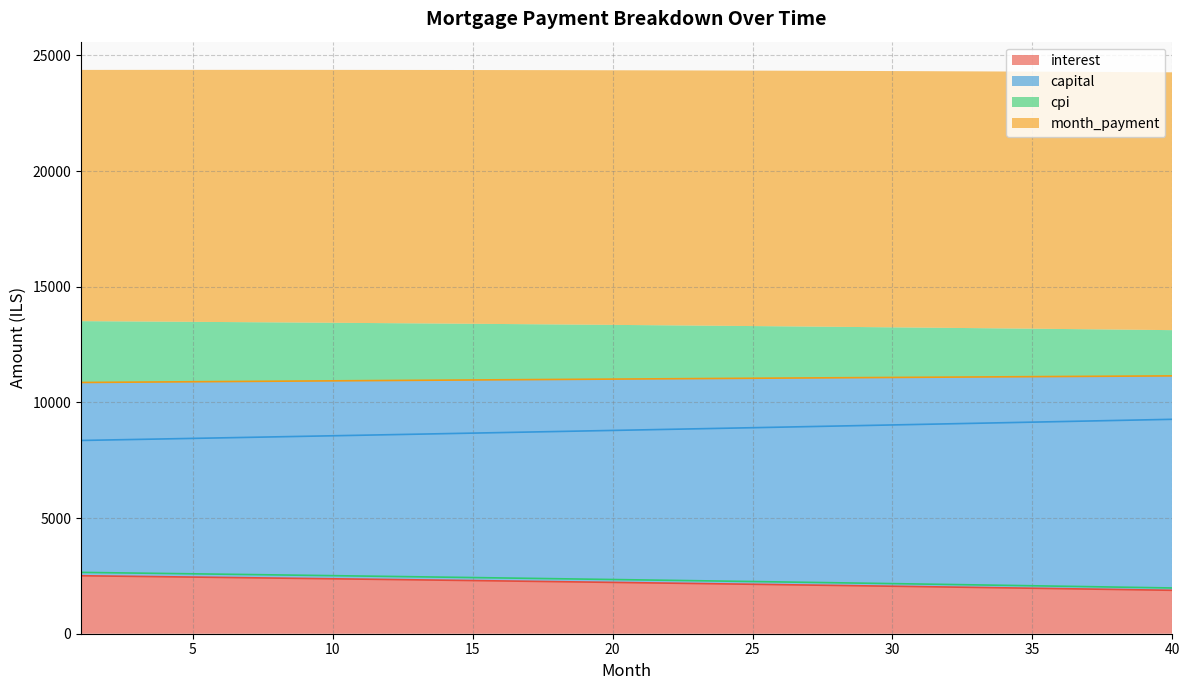

How many lines are shown in the chart?

4